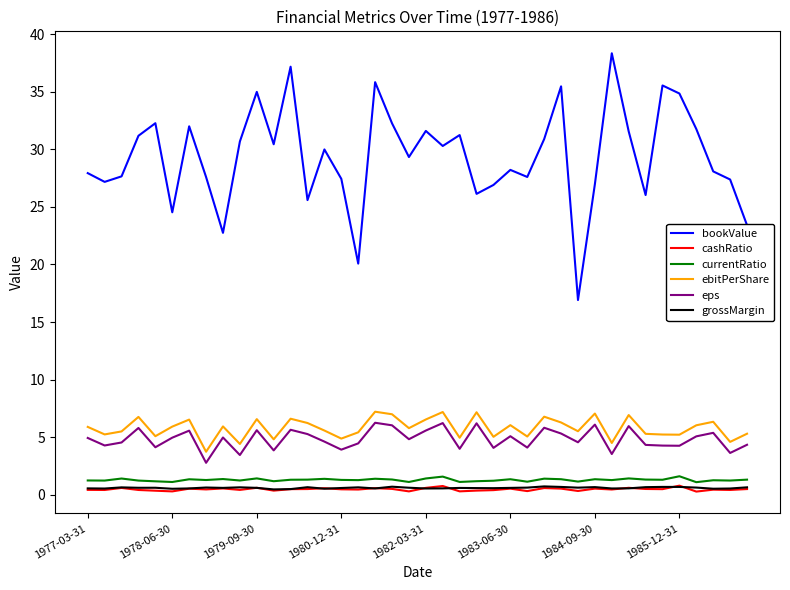

What is the average value of the cashRatio series?

0.5